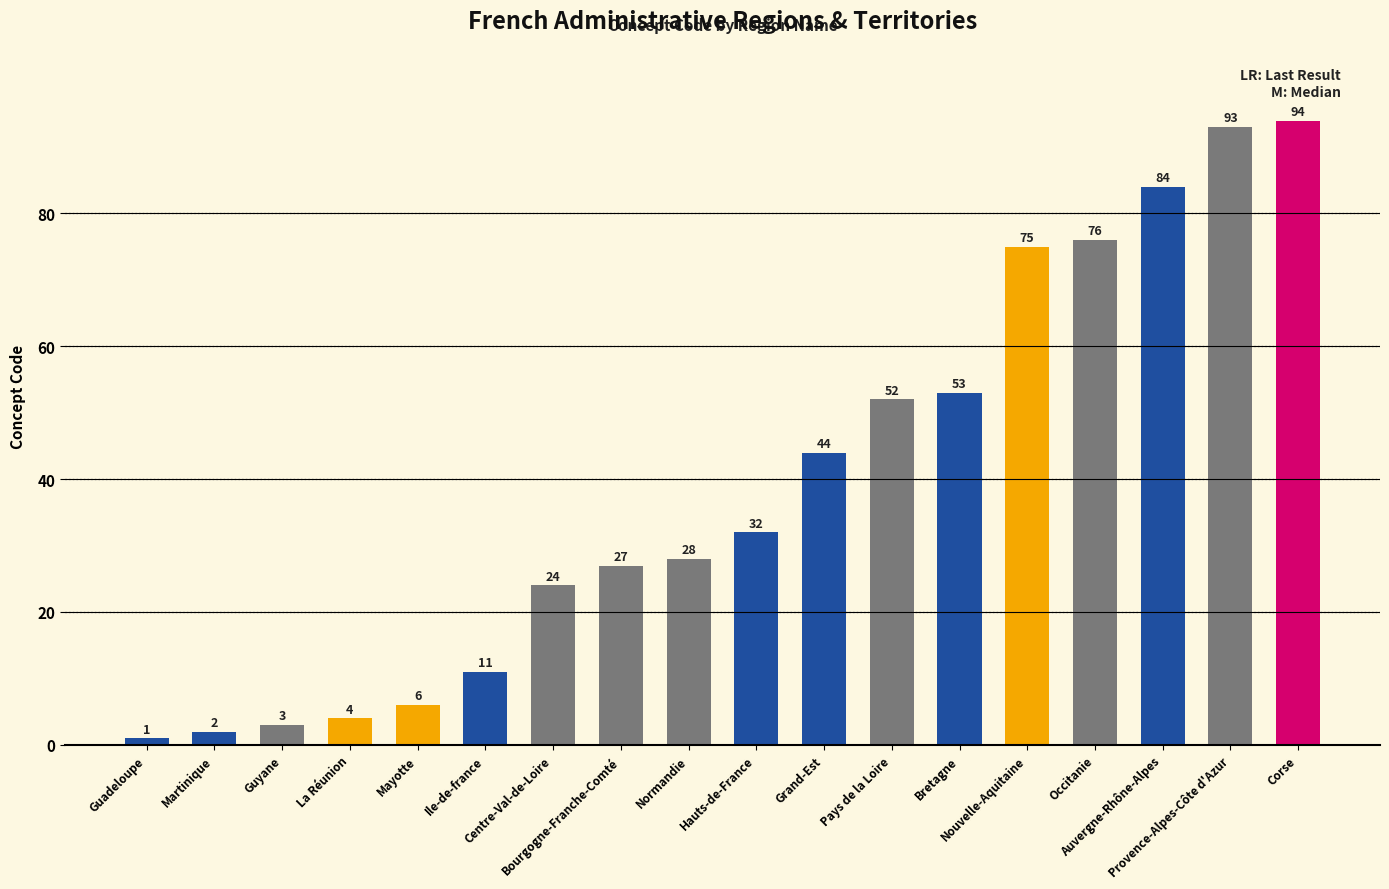

What is the average value?

39